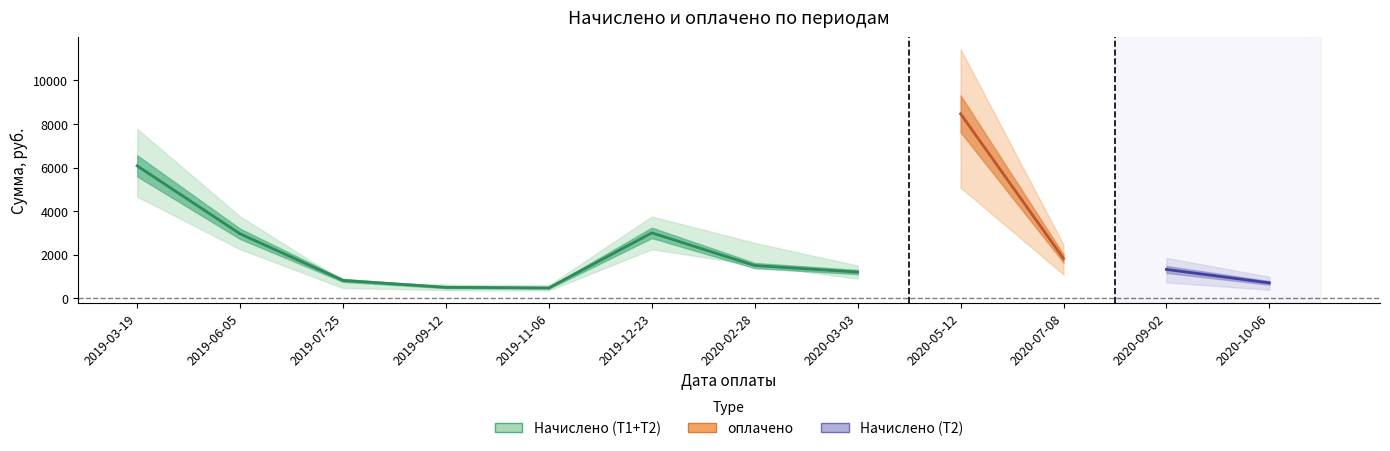

Rank the series by their maximum value, from lowest to highest.

Начислено (Т2), Начислено (Т1), оплачено